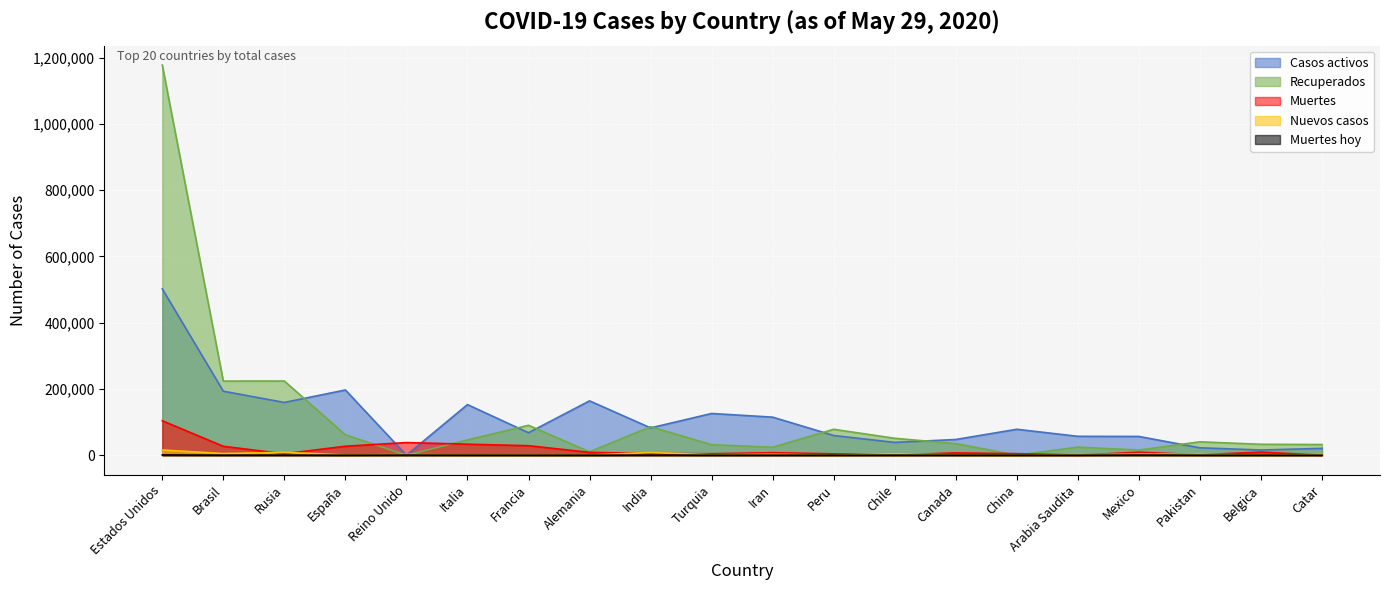

What is the total value across all series at Francia?

187484